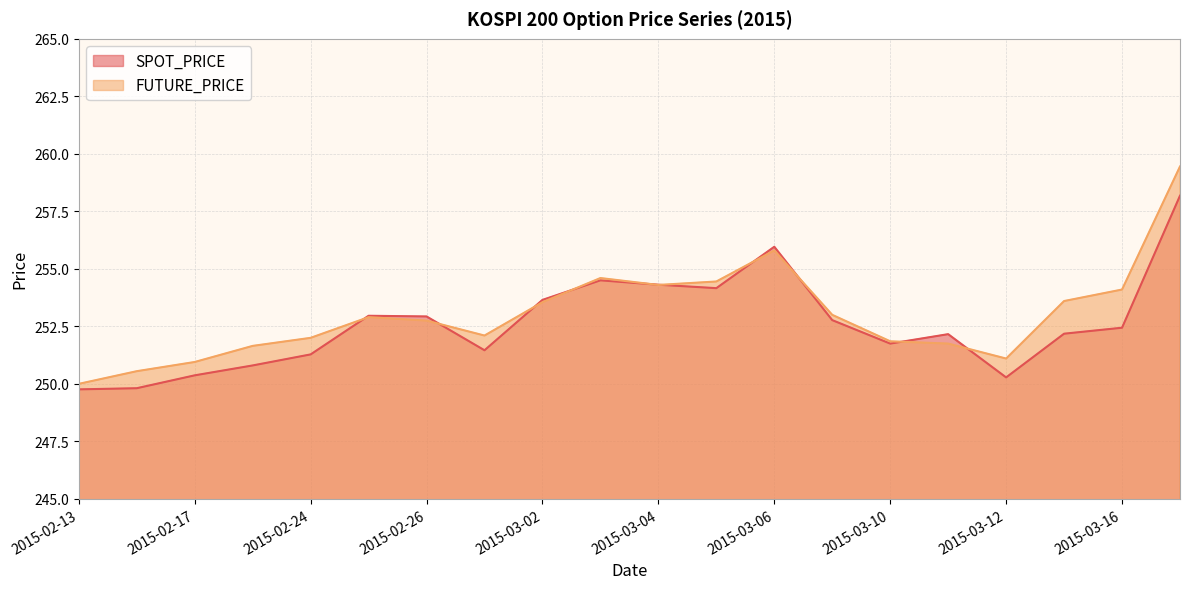

Where is FUTURE_PRICE nearest to the value 254?

2015-03-16